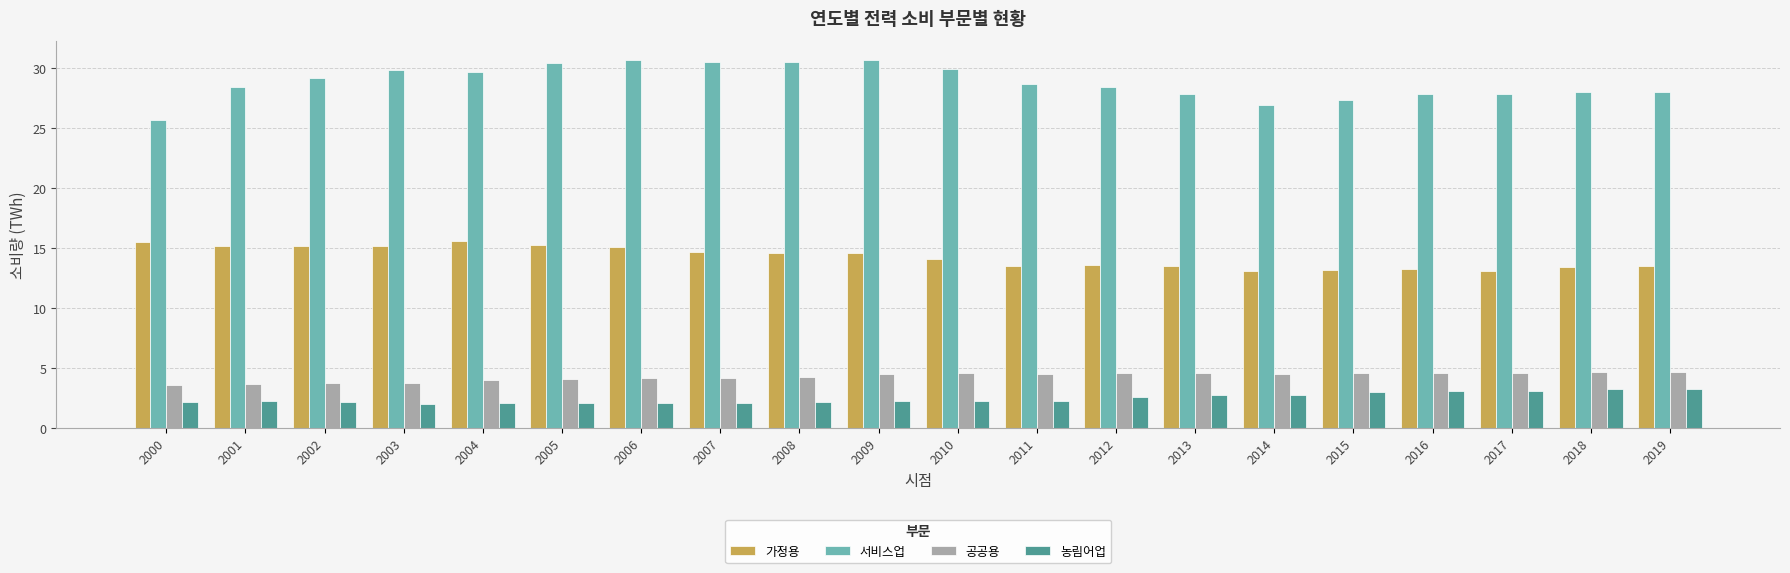

Which series has the widest spread of values?

서비스업